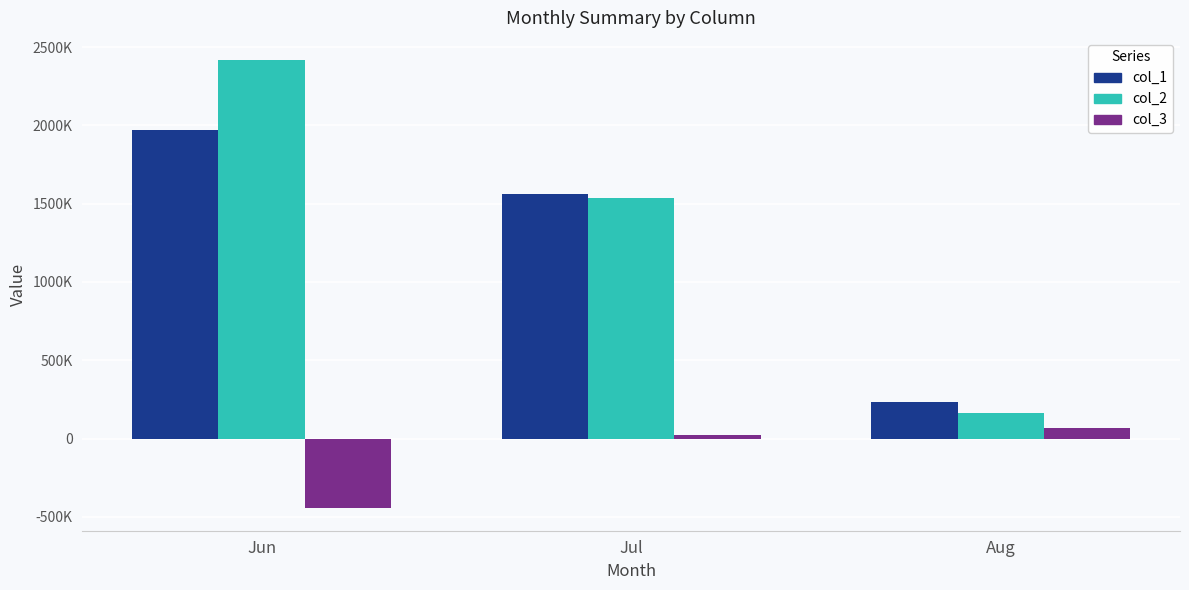

Where is col_1 nearest to the value 1100000?

Jul